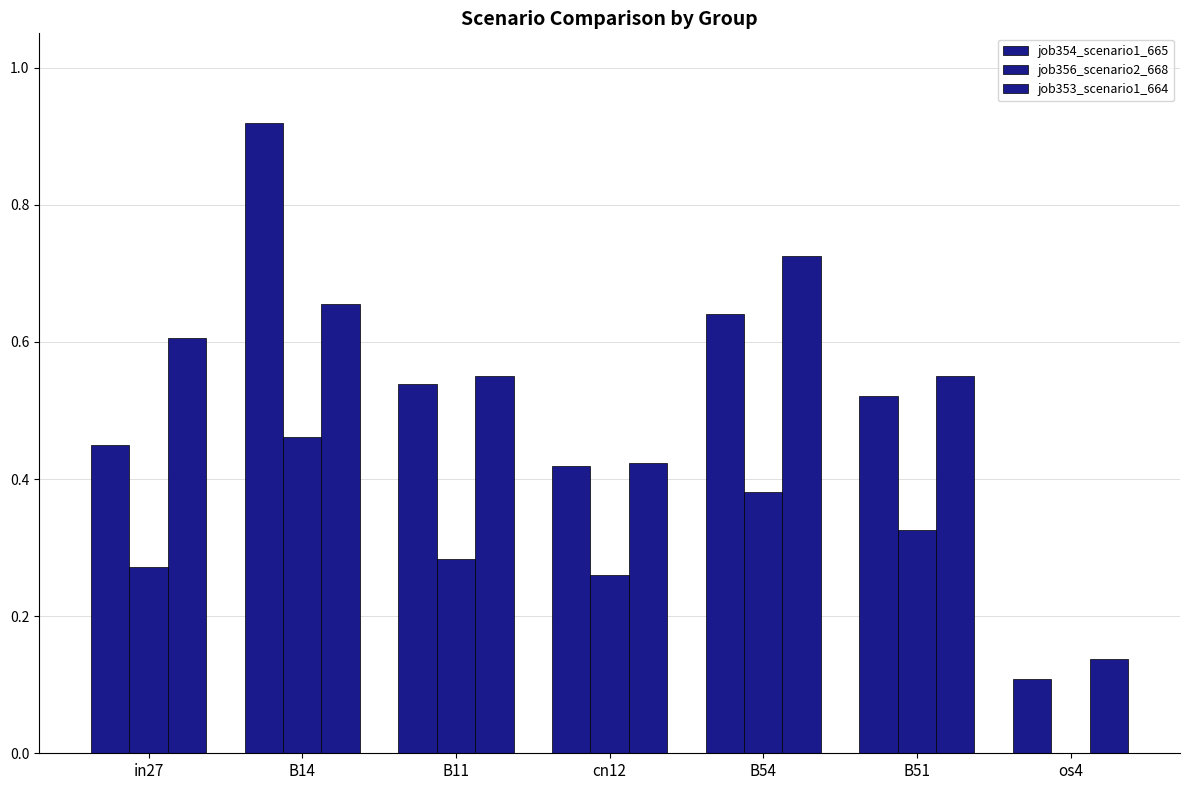

What is the label of the 6th bar from the left?

B51